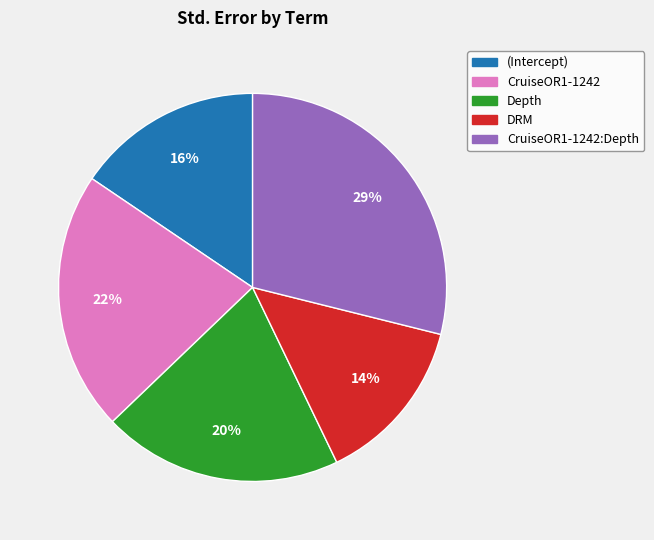

Is there a majority slice in this chart?

No